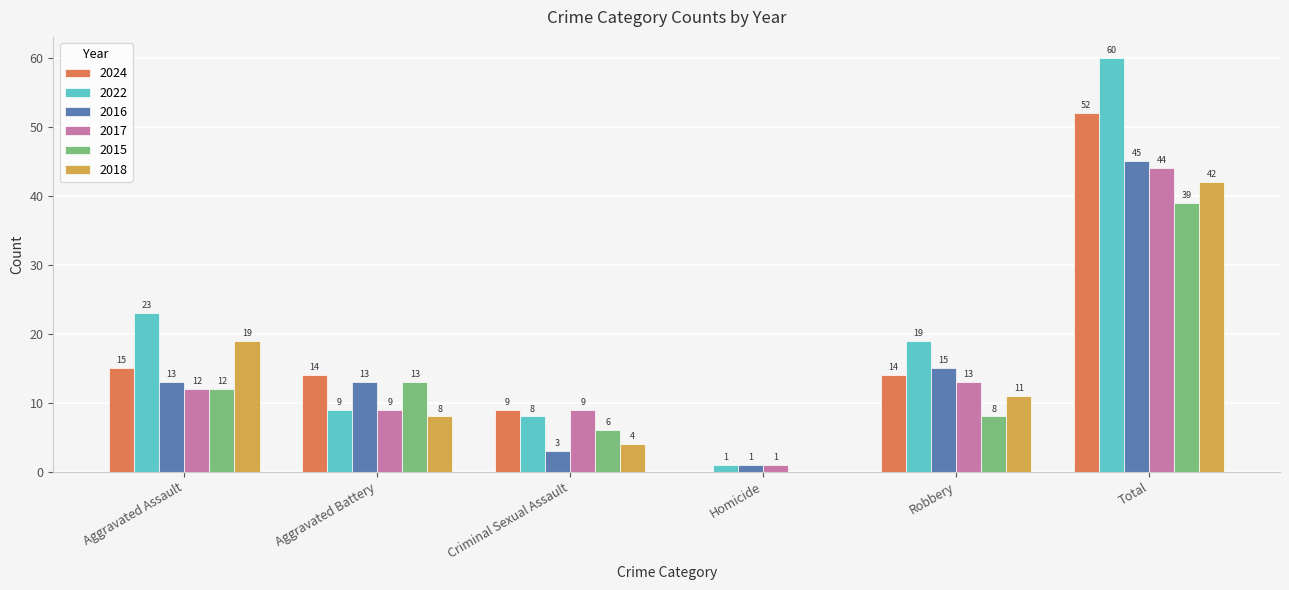

What is the sum of all 2018 values?

84